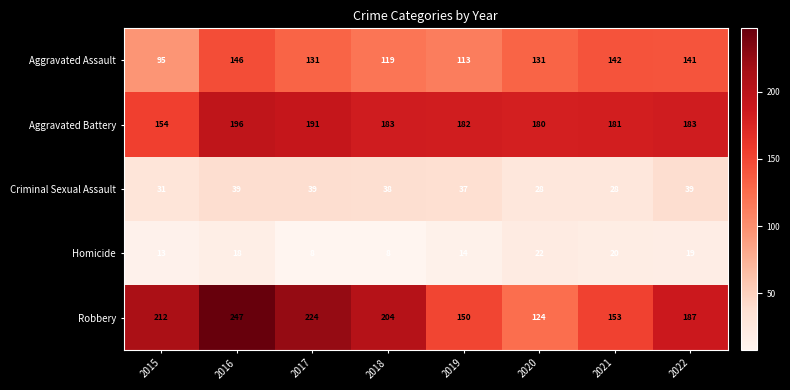

What is the difference between the Aggravated Battery values at 2018 and 2015?

29